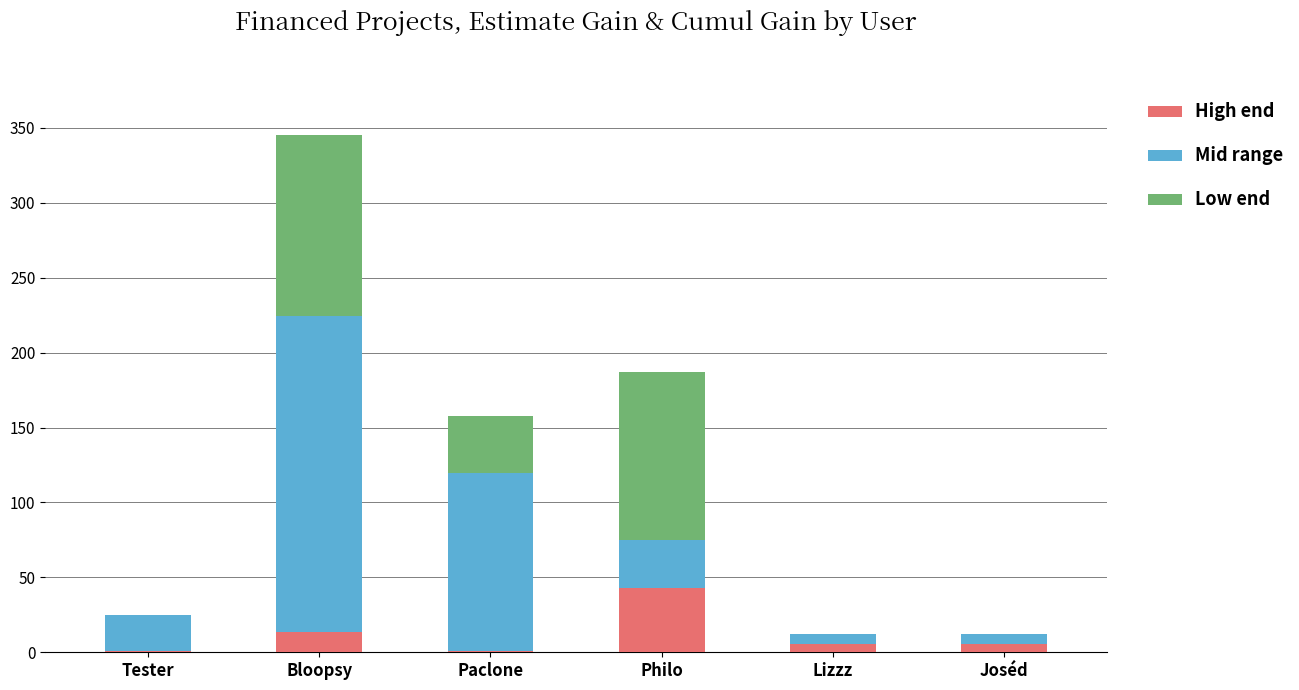

At which category is the sum across all series the highest?

Bloopsy